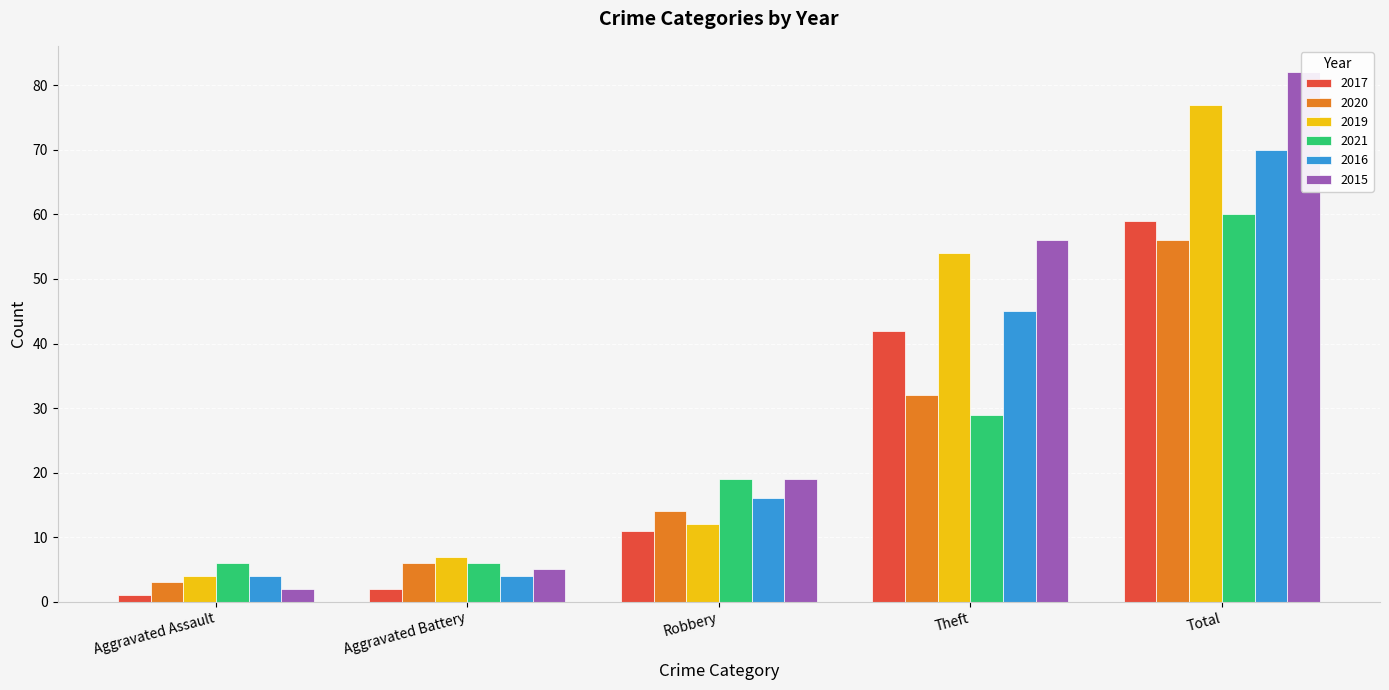

What is the smallest value displayed?

1